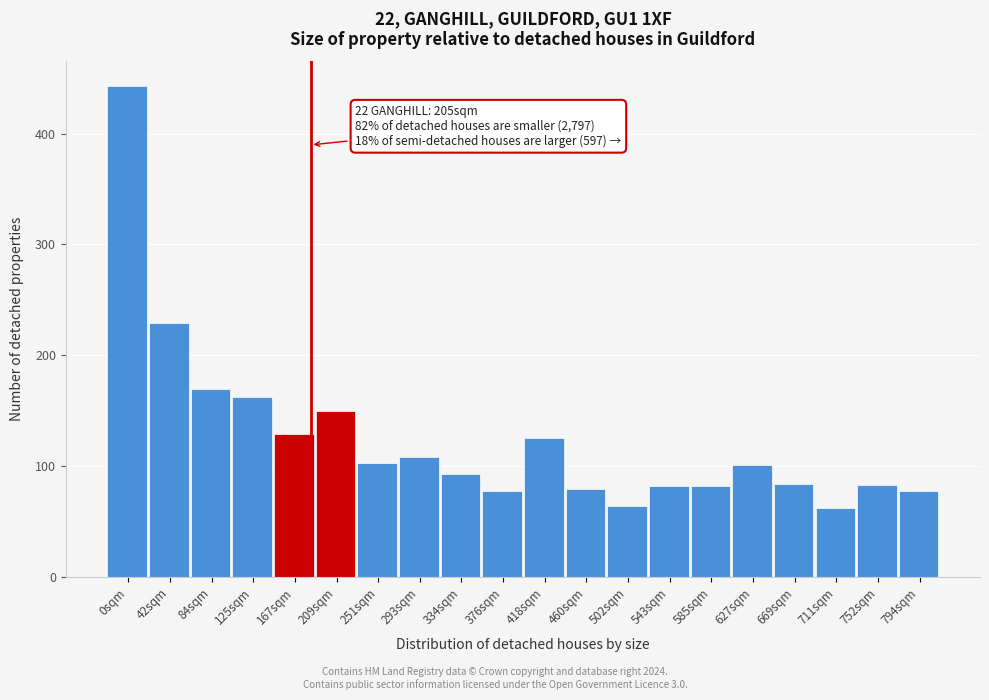

At which label is the value closest to 252?

42sqm